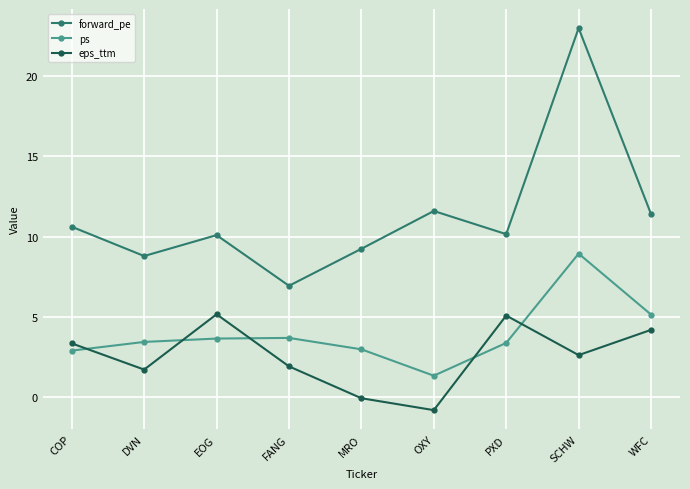

Count the number of categories in the chart.

9